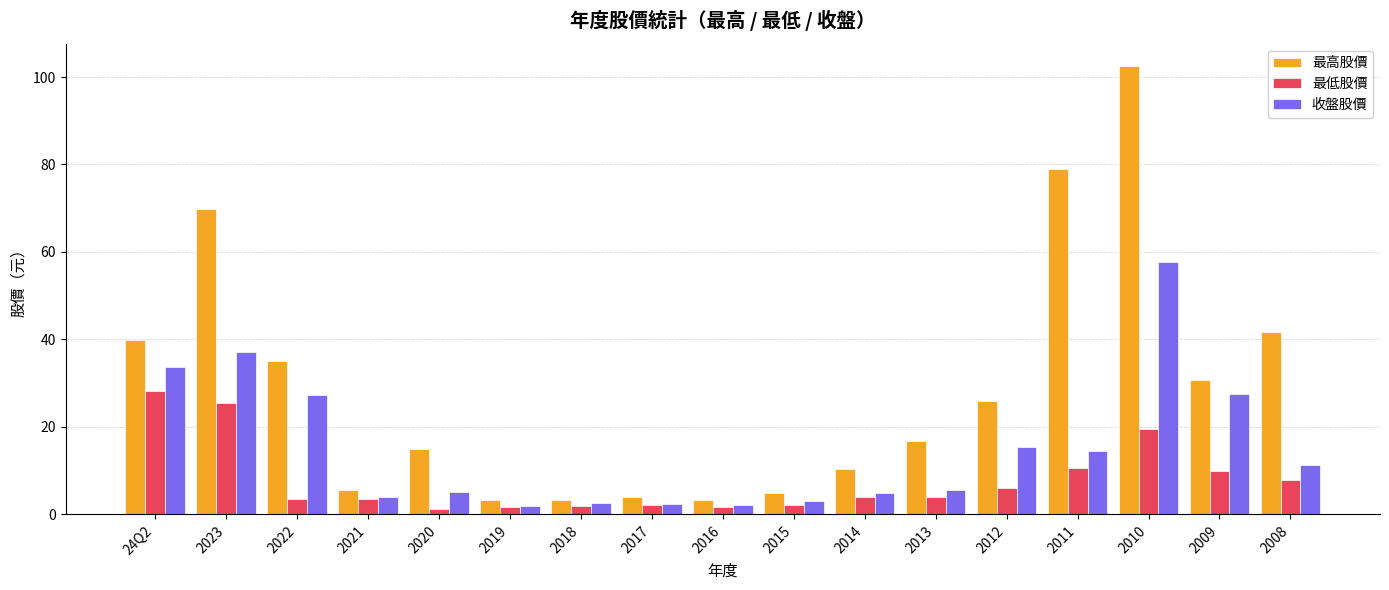

What are all the series names shown in the legend?

最高股價, 最低股價, 收盤股價